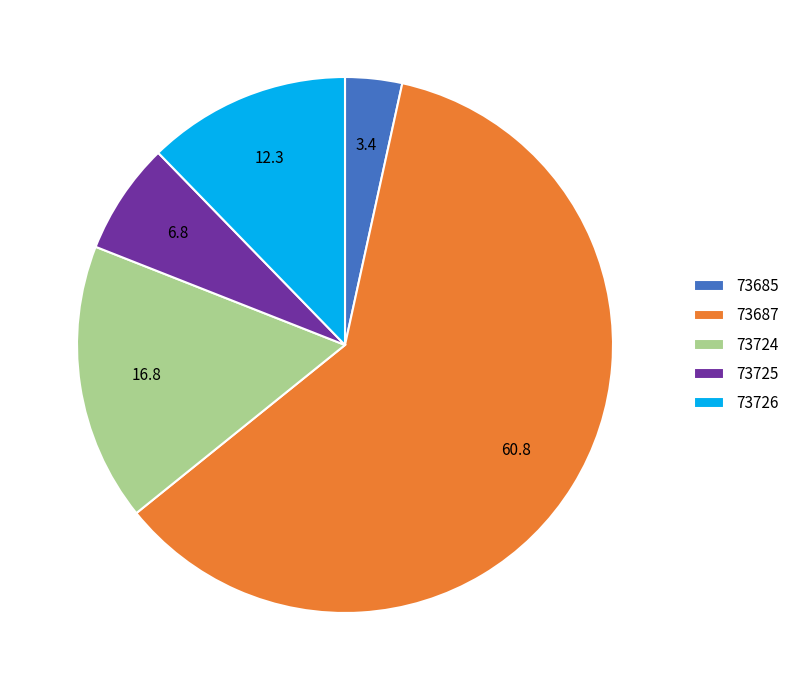

How many slices are in this pie chart?

5